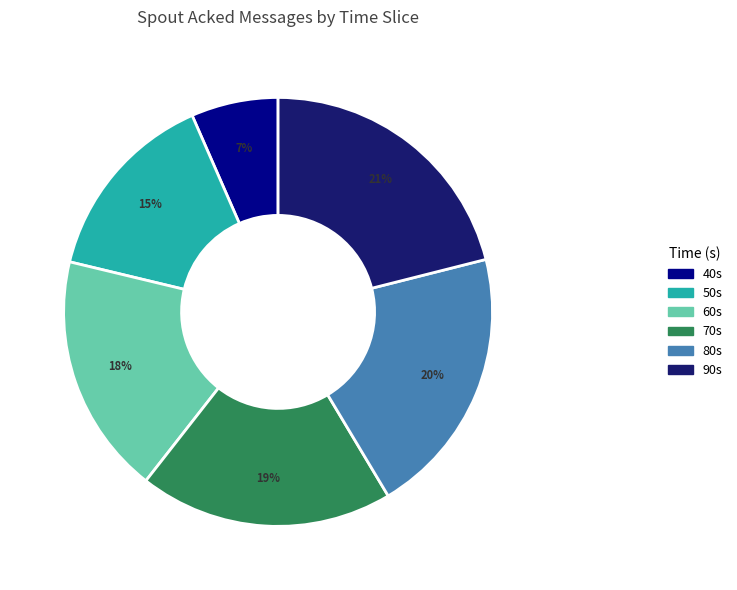

Is there any slice that represents more than half of the pie?

No